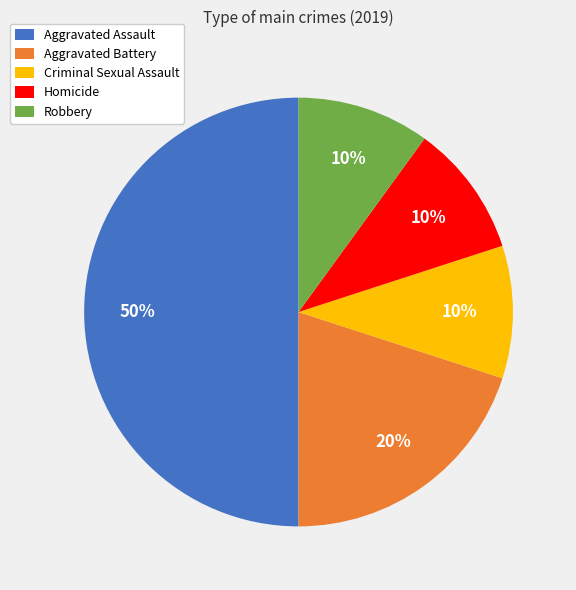

Which slice is the largest?

Aggravated Assault